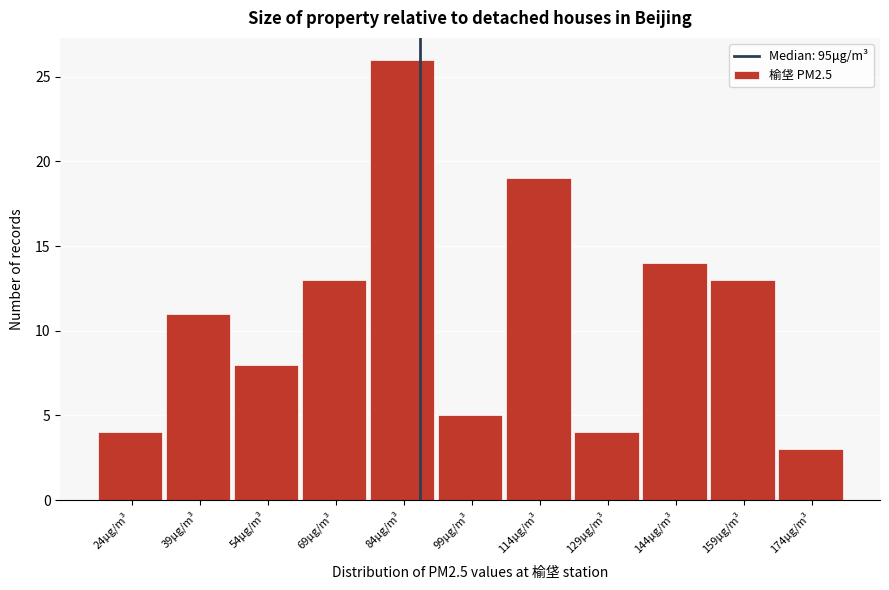

Reading left to right, list all the values displayed in this chart.

24μg/m³=4	39μg/m³=11	54μg/m³=8	69μg/m³=13	84μg/m³=26	99μg/m³=5	114μg/m³=19	129μg/m³=4	144μg/m³=14	159μg/m³=13	174μg/m³=3